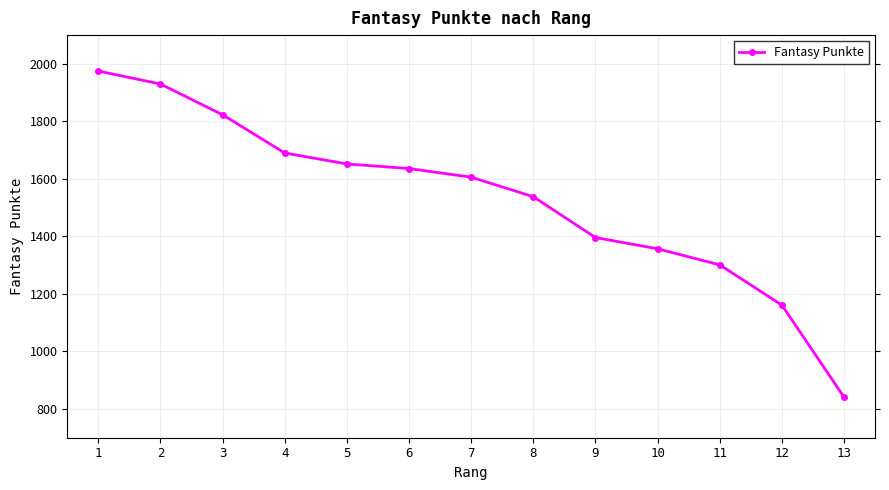

True or false: the data has more than 1 interior local peaks.

False